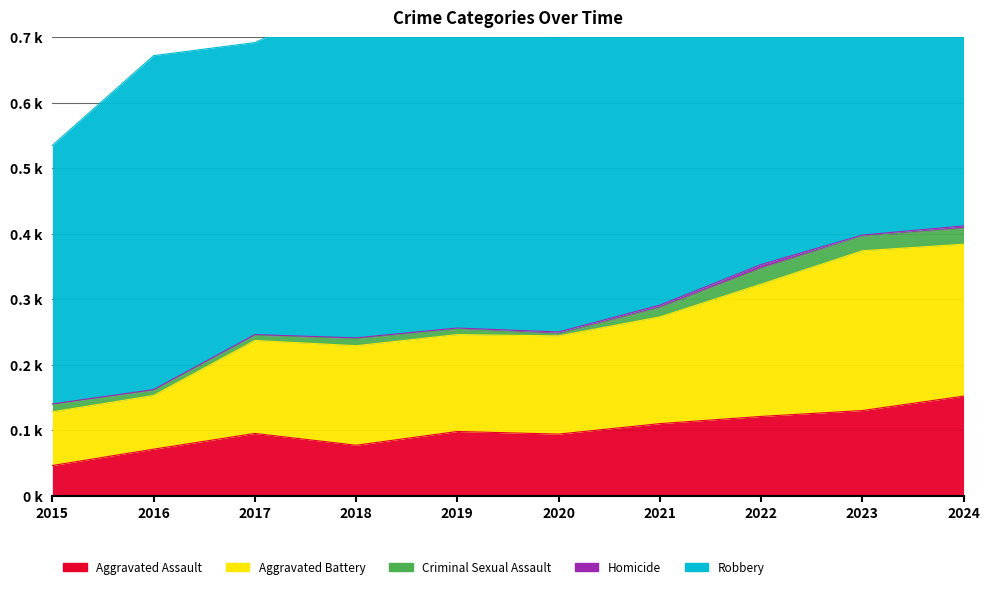

Count the number of categories in the chart.

10